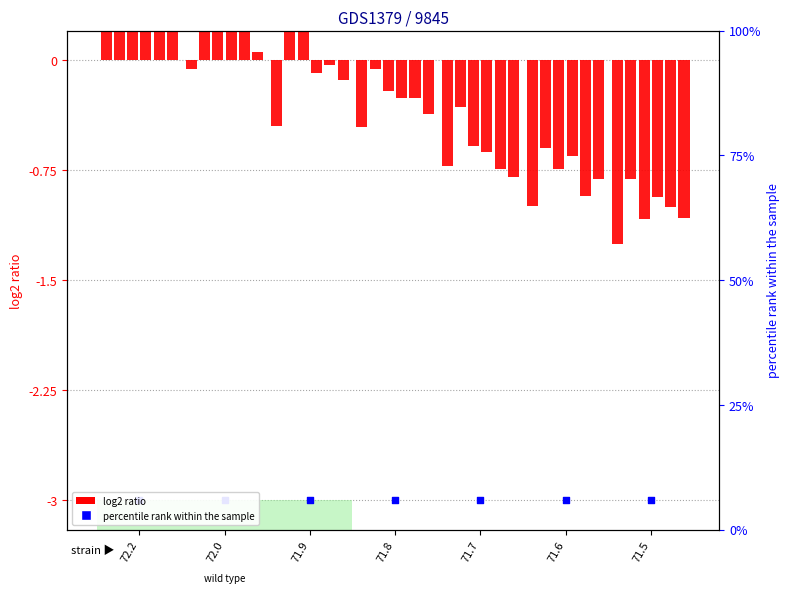

Is the value of q3 at 71.9 greater than the value of q0 at 72.0?

No